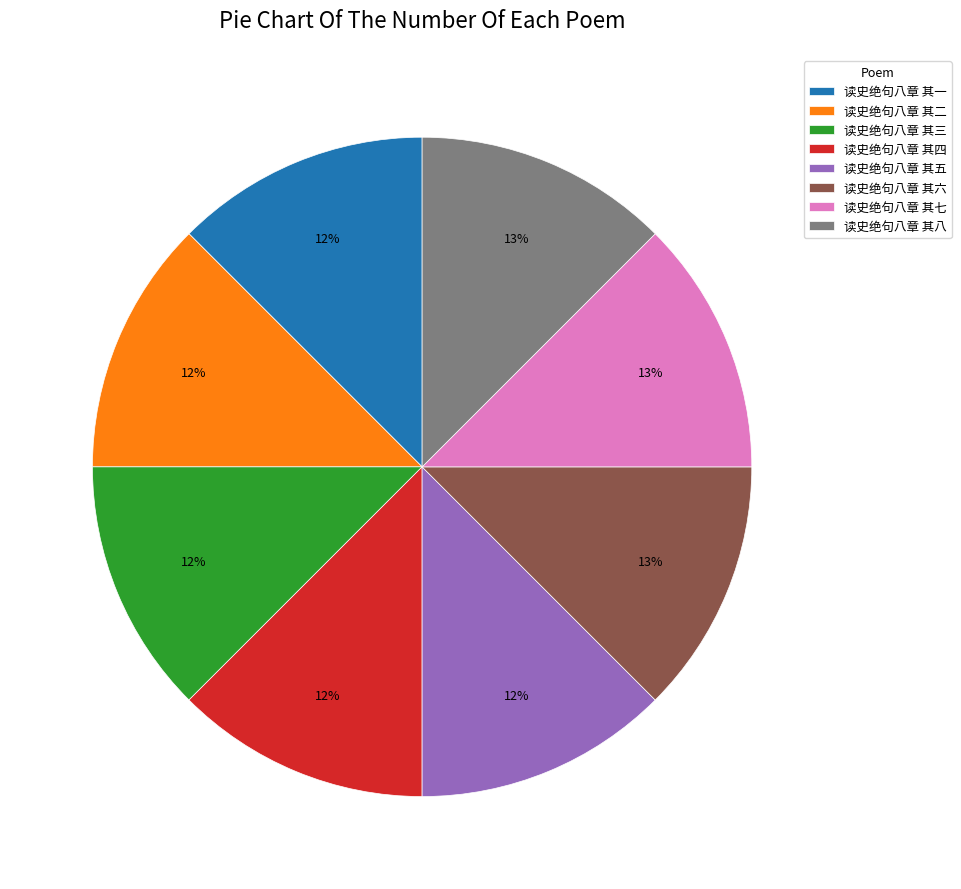

Is there a majority slice in this chart?

No